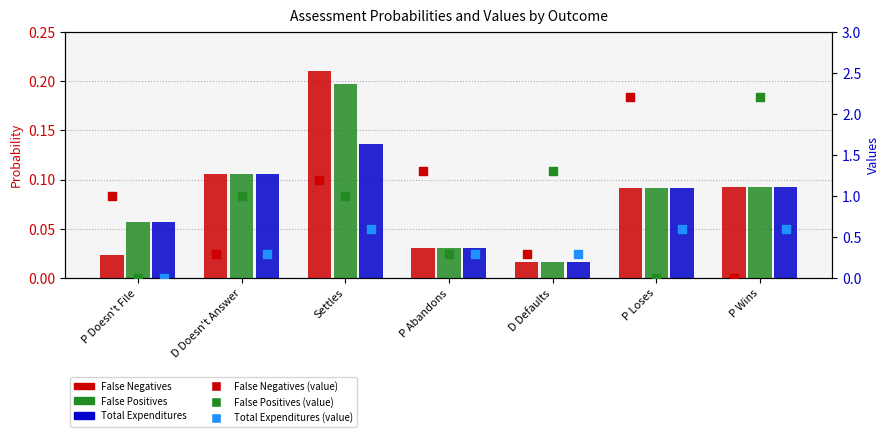

Which series has the largest total across all categories?

False Negatives (value)